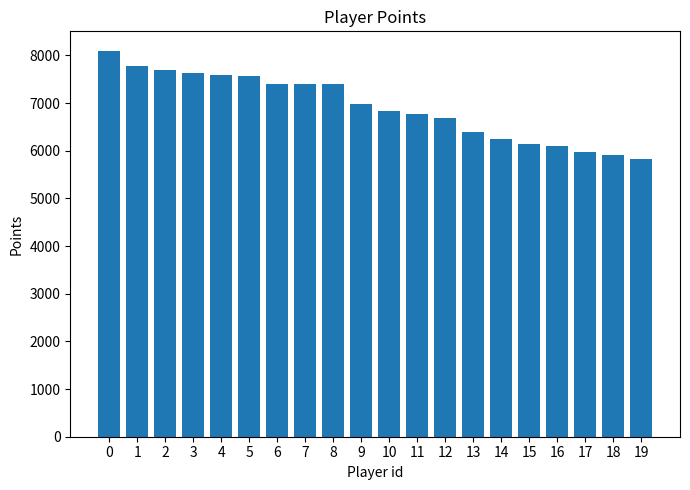

What is the difference between the values at 1 and 3?

145